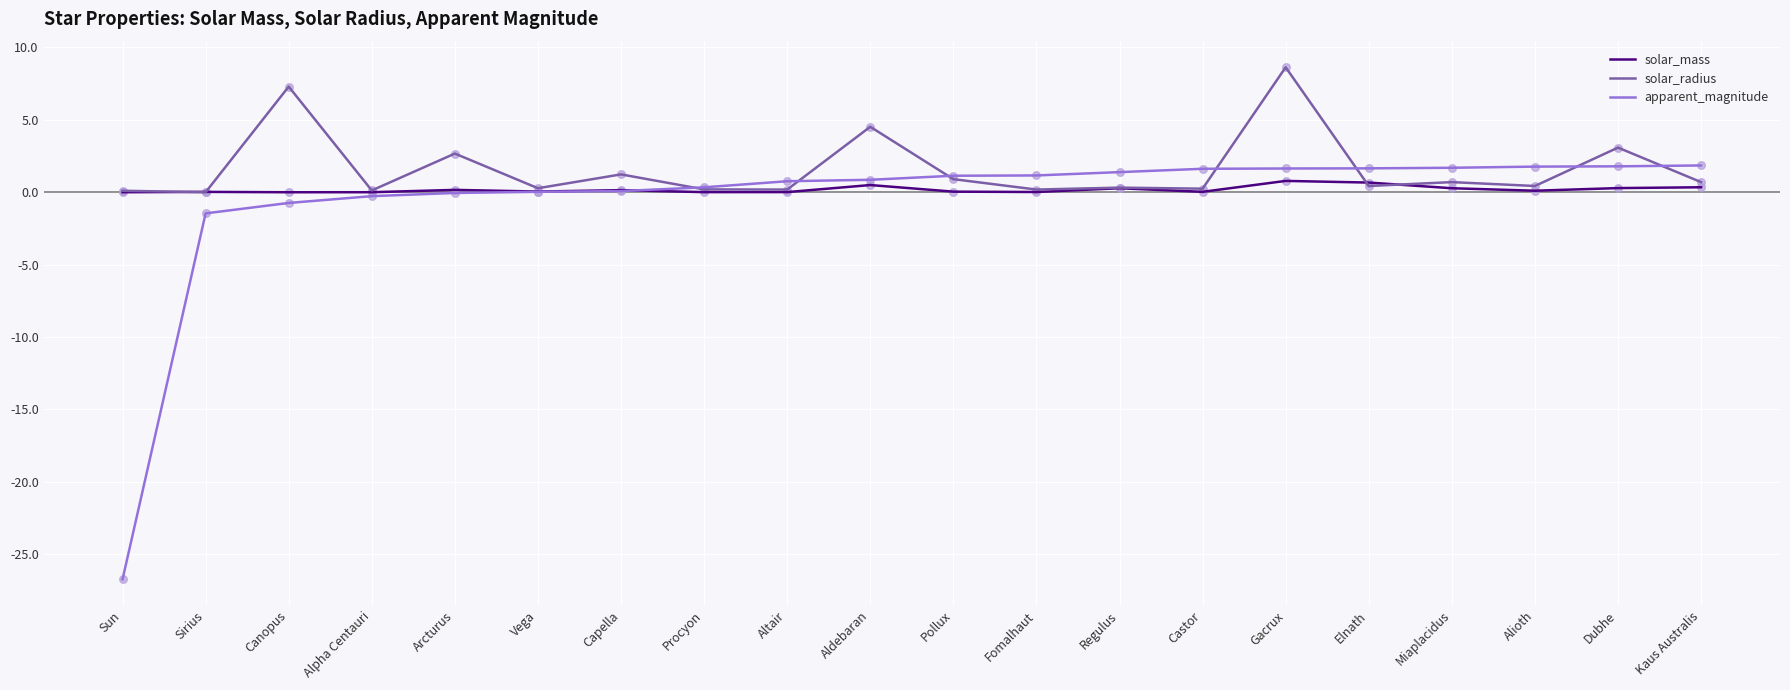

Which series has the largest range (max minus min)?

apparent_magnitude